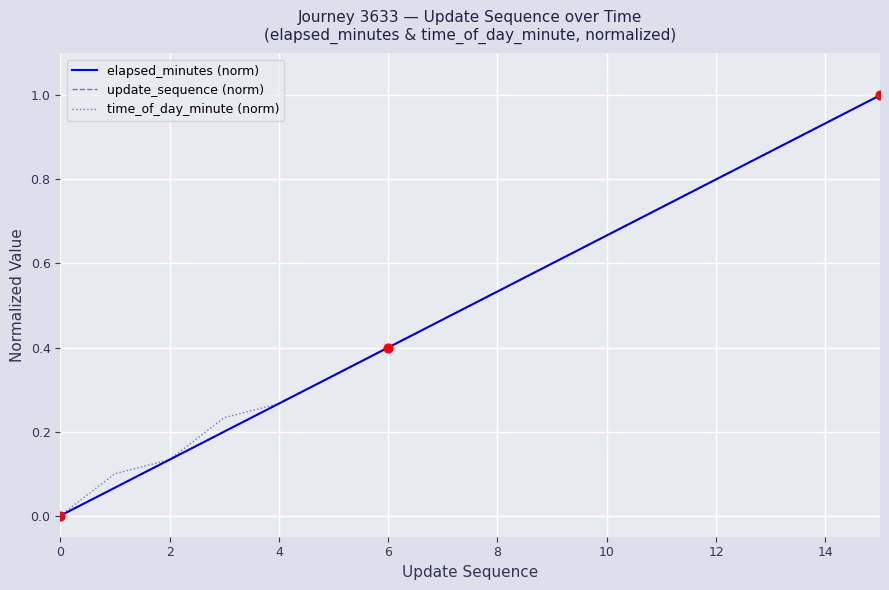

Is this an area chart (filled region under the line)?

No